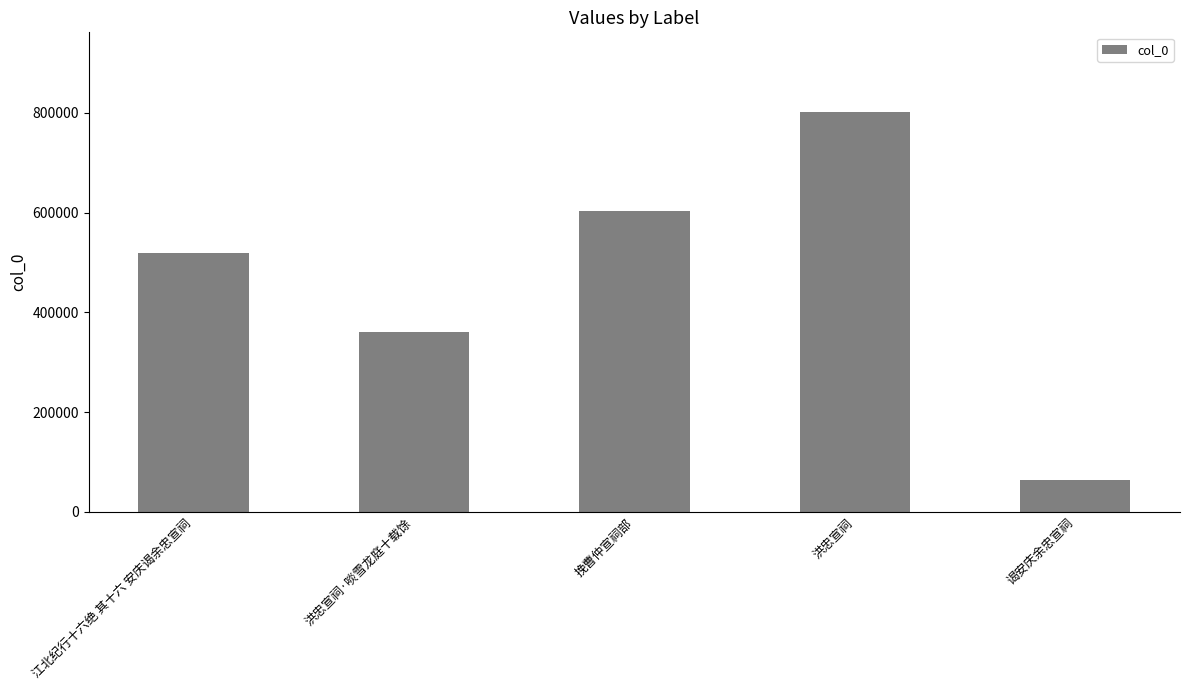

At which label is the value closest to 432193?

洪忠宣祠·啖雪龙庭十载馀